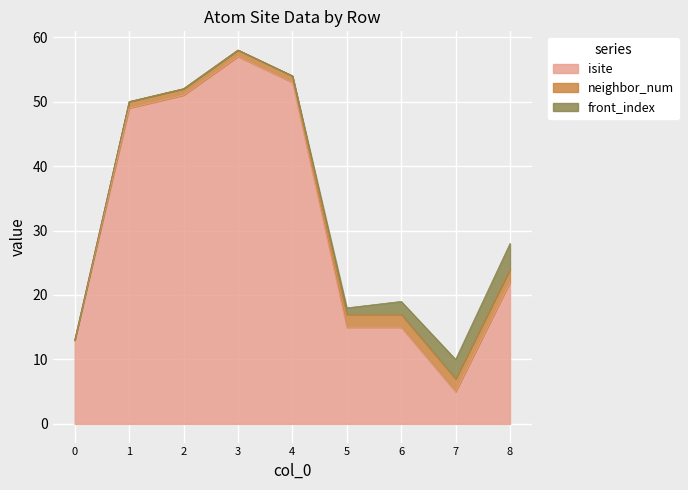

What is the total value across all series at 5?

18